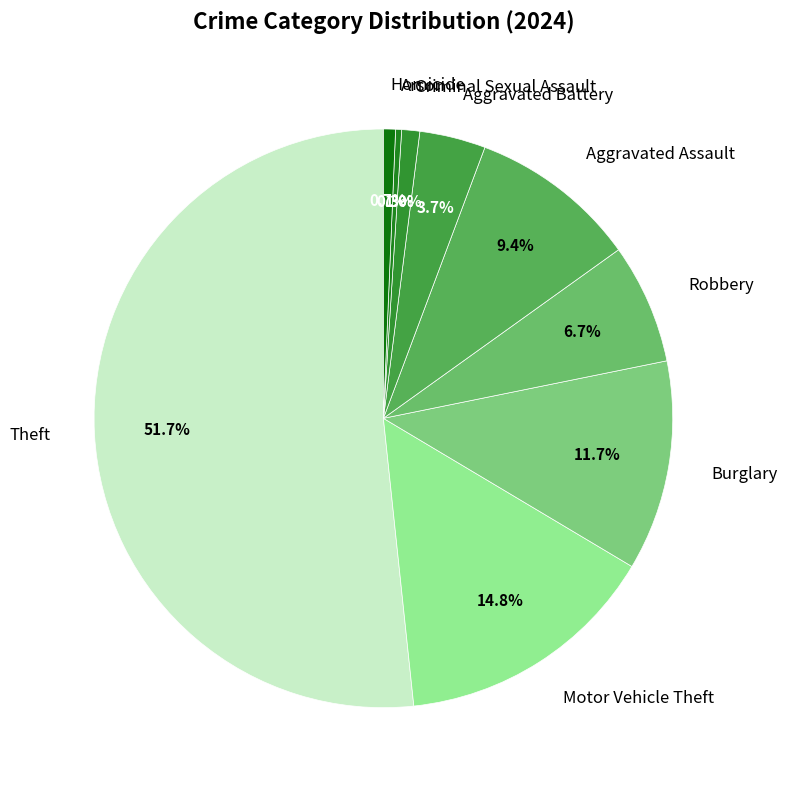

Combined, what portion of the pie is Arson and Theft?

52.0%